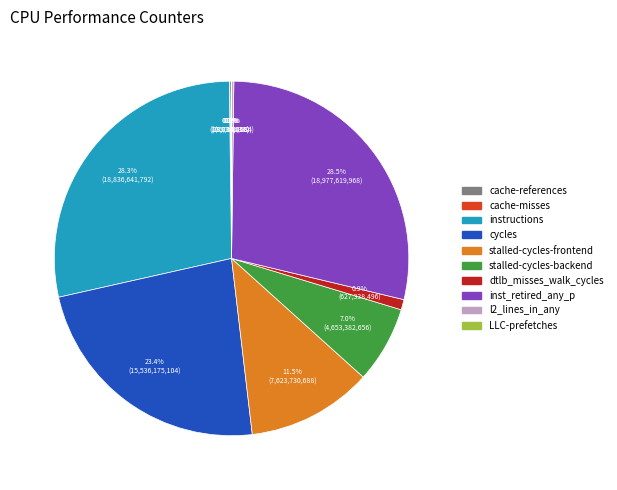

Between dtlb_misses_walk_cycles and inst_retired_any_p, which is larger?

inst_retired_any_p